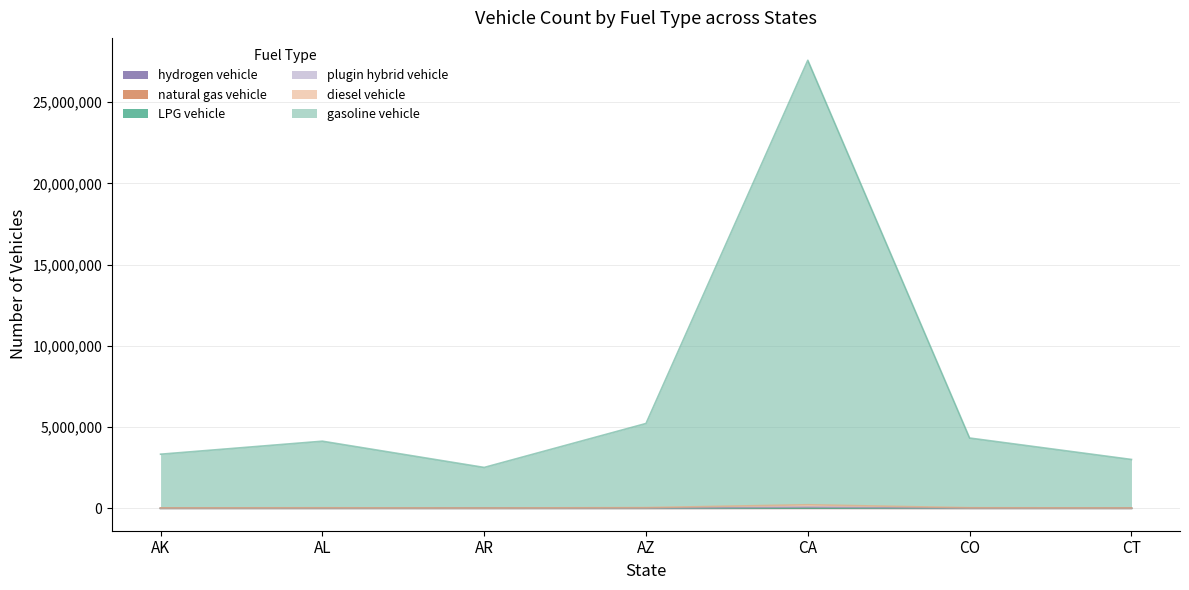

Which label corresponds to the largest value in the chart?

CA